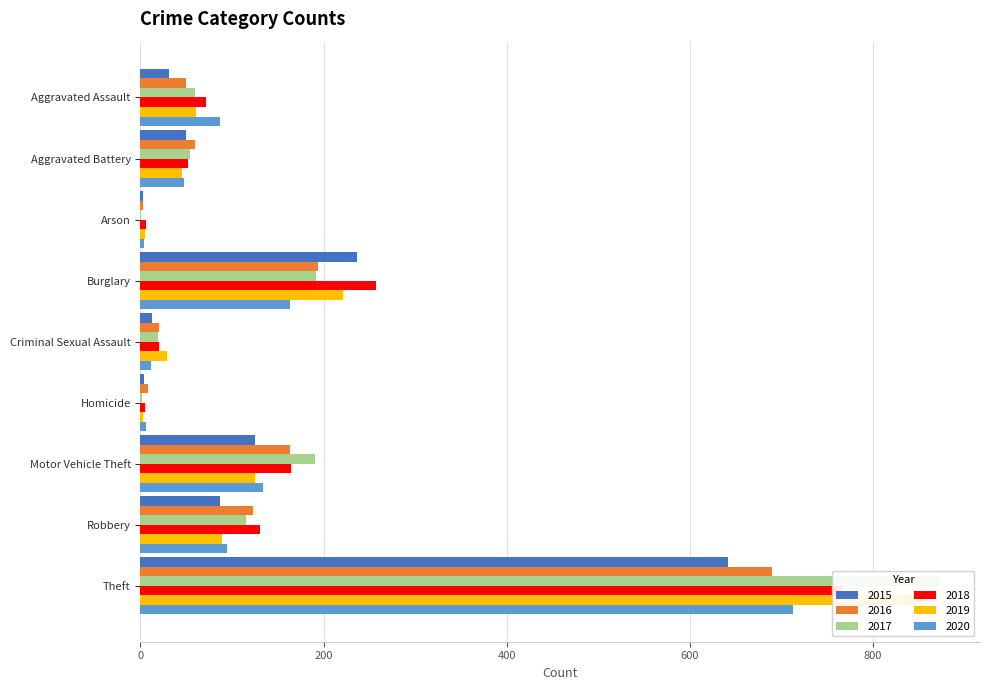

What is the total value across all series at Homicide?

28